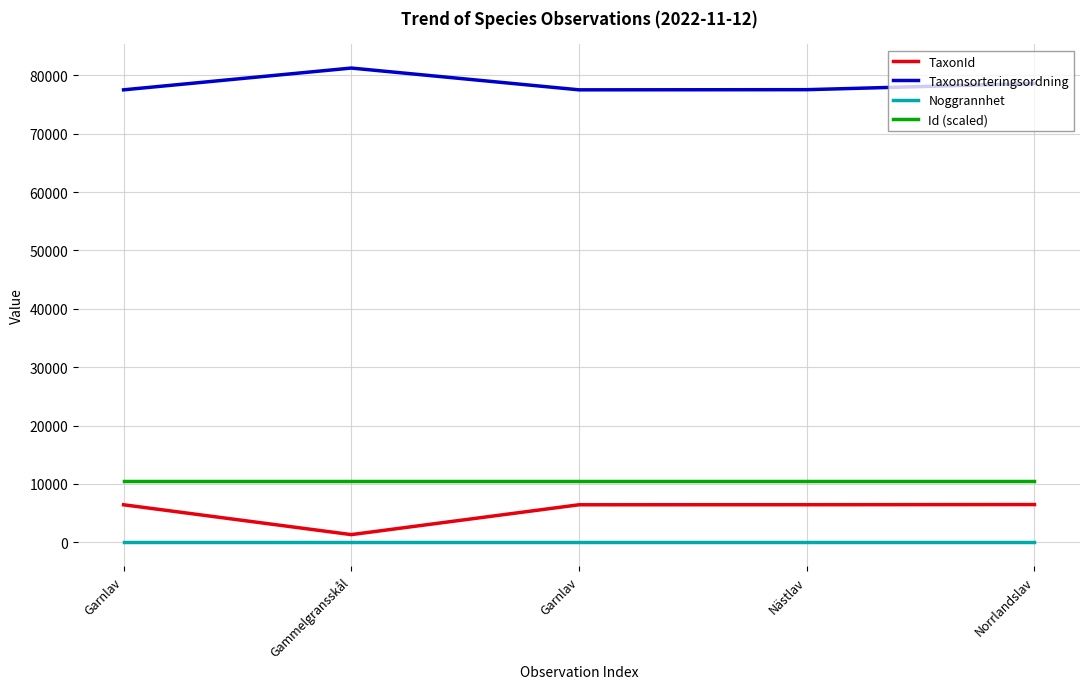

How many lines are shown in the chart?

4